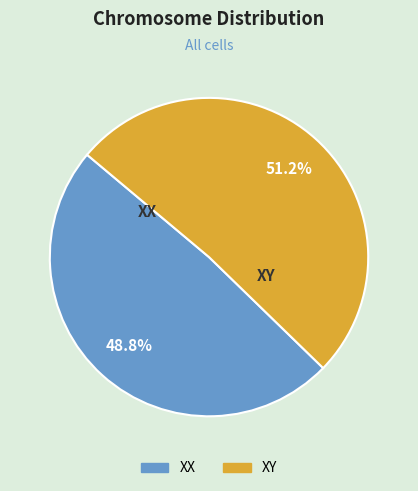

To the nearest percent, what is the average slice percentage?

50%